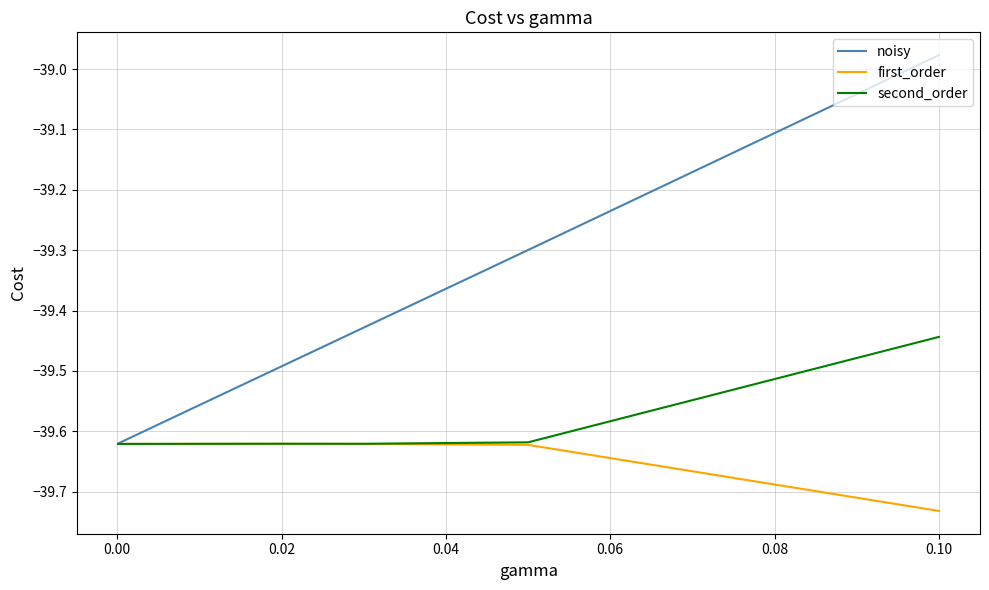

Which series has the largest total across all categories?

noisy